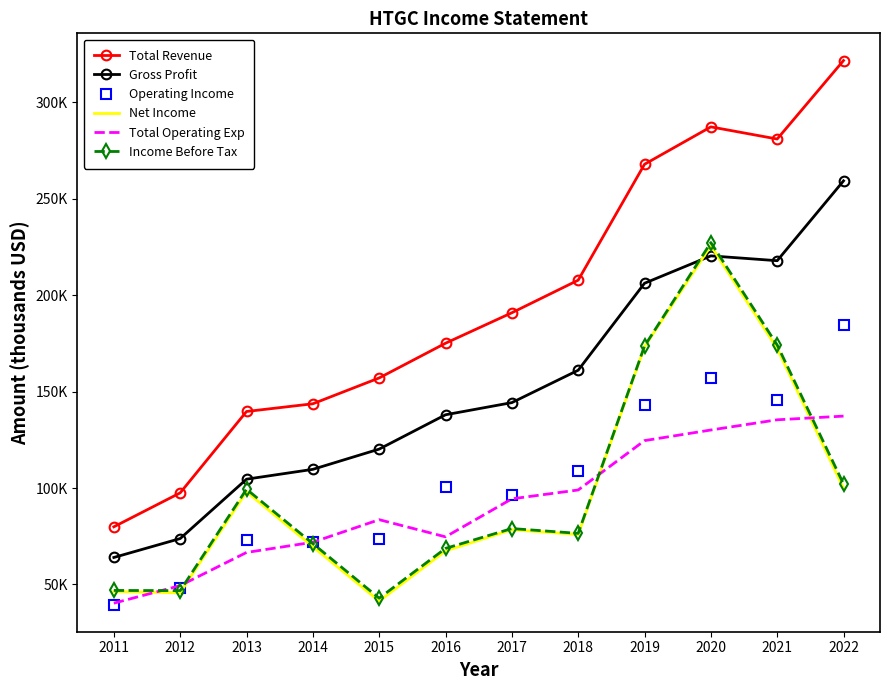

What are all the series names shown in the legend?

Total Revenue, Gross Profit, Operating Income, Net Income, Total Operating Exp, Income Before Tax